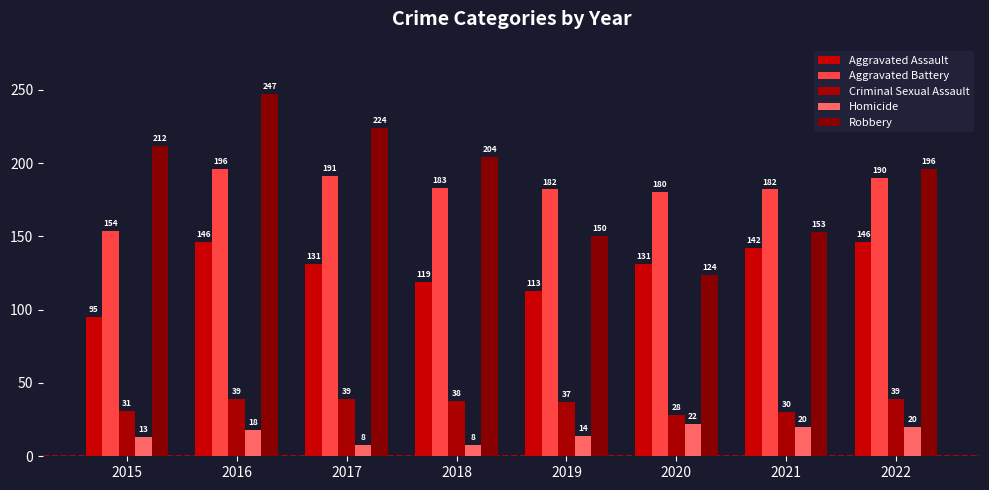

At which label does Homicide reach its minimum?

2017